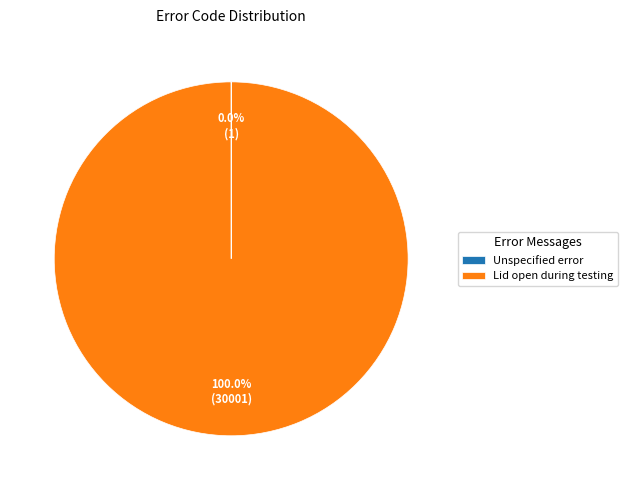

Which slice is the largest?

Lid open during testing